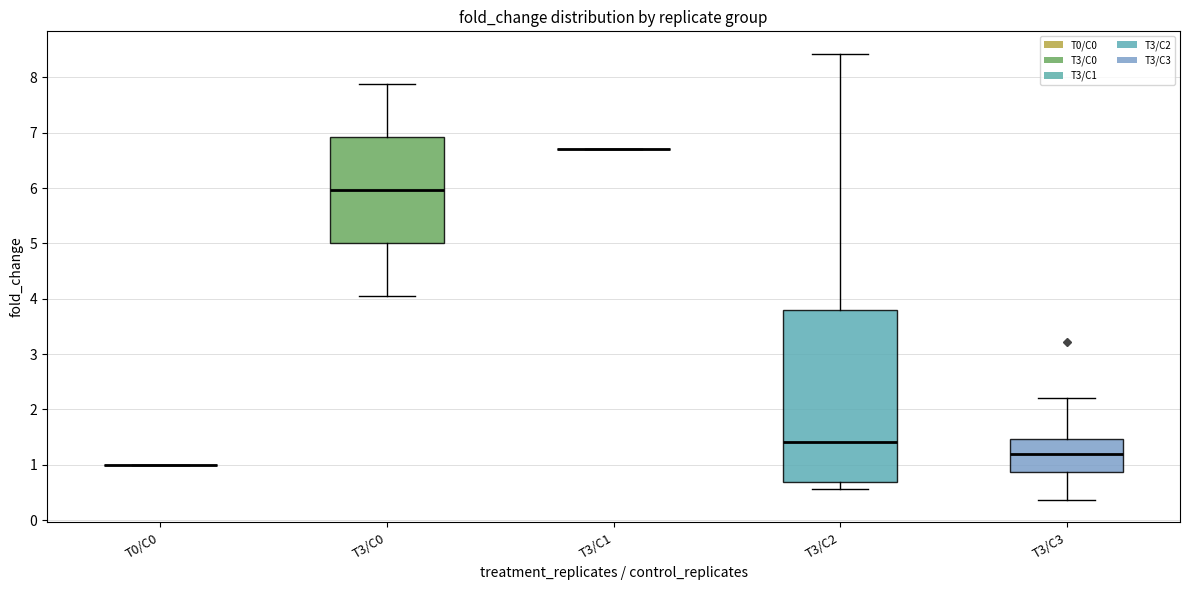

Where is the lower edge of the box for T3/C2 on the y-axis? The values are not printed on the chart, so give them approximately, as read against the axis.

0.7